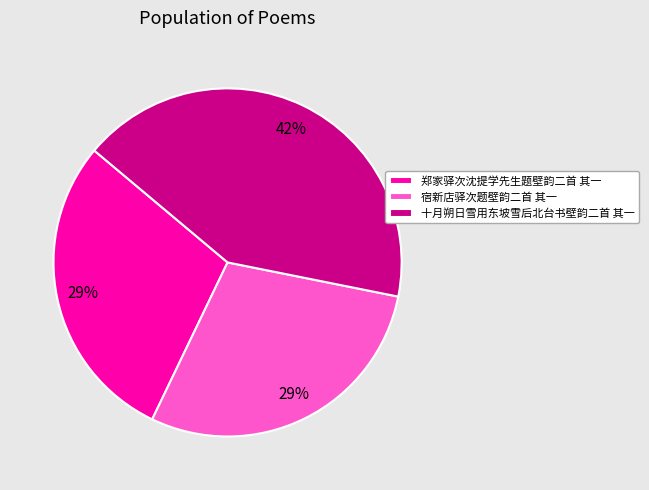

Which slice is the largest?

十月朔日雪用东坡雪后北台书壁韵二首 其一